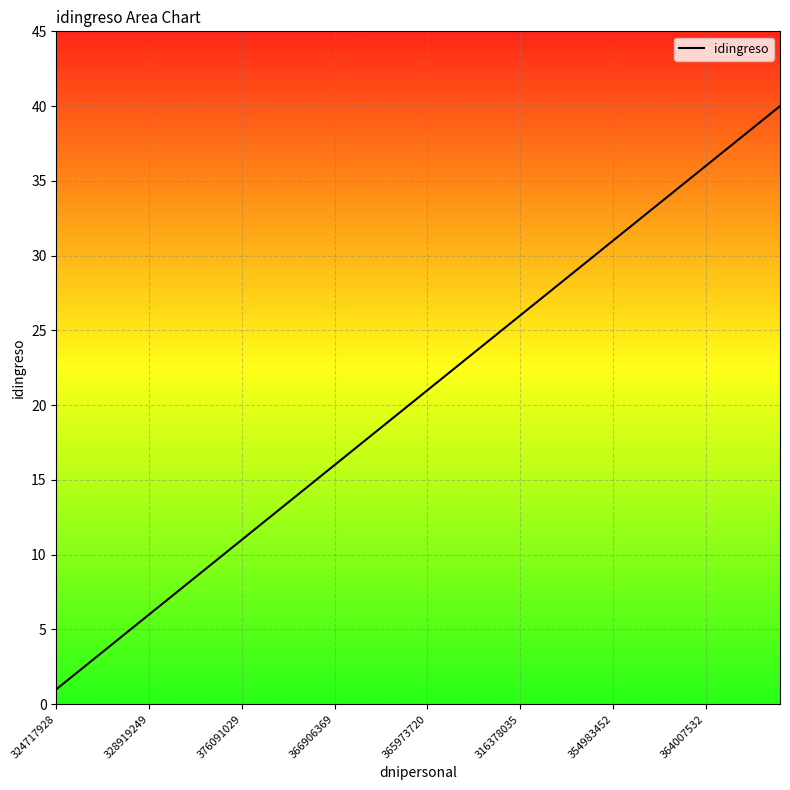

What is the difference between the maximum and minimum values?

39